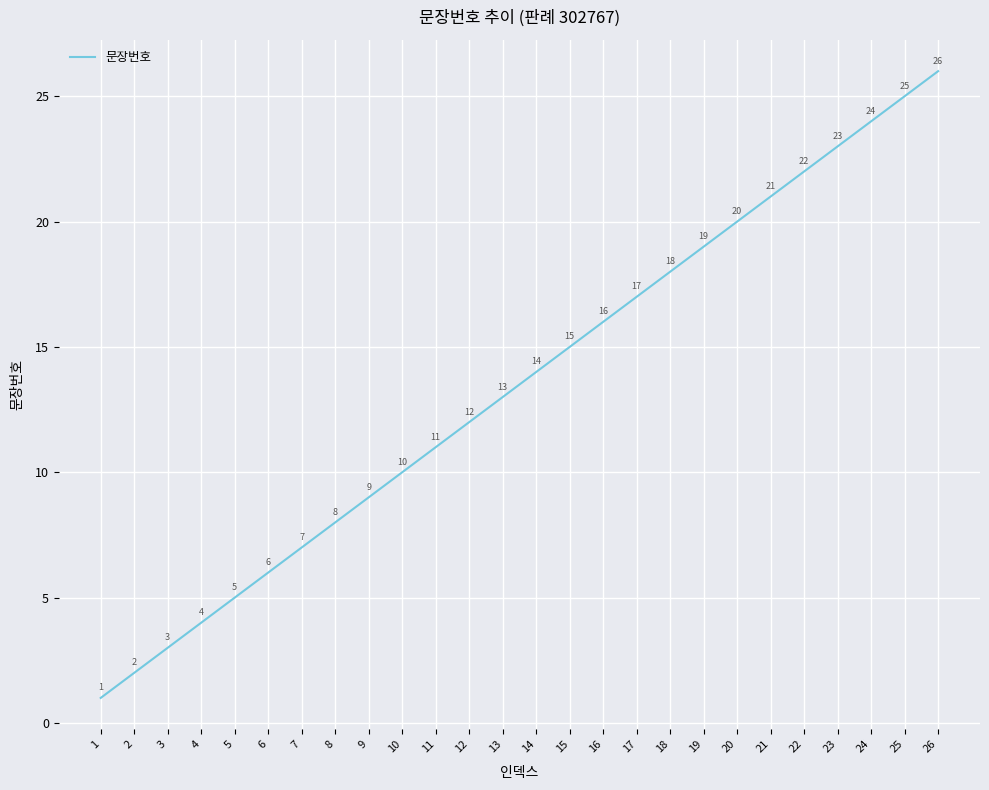

List the labels in order of value, largest first.

26, 25, 24, 23, 22, 21, 20, 19, 18, 17, 16, 15, 14, 13, 12, 11, 10, 9, 8, 7, 6, 5, 4, 3, 2, 1